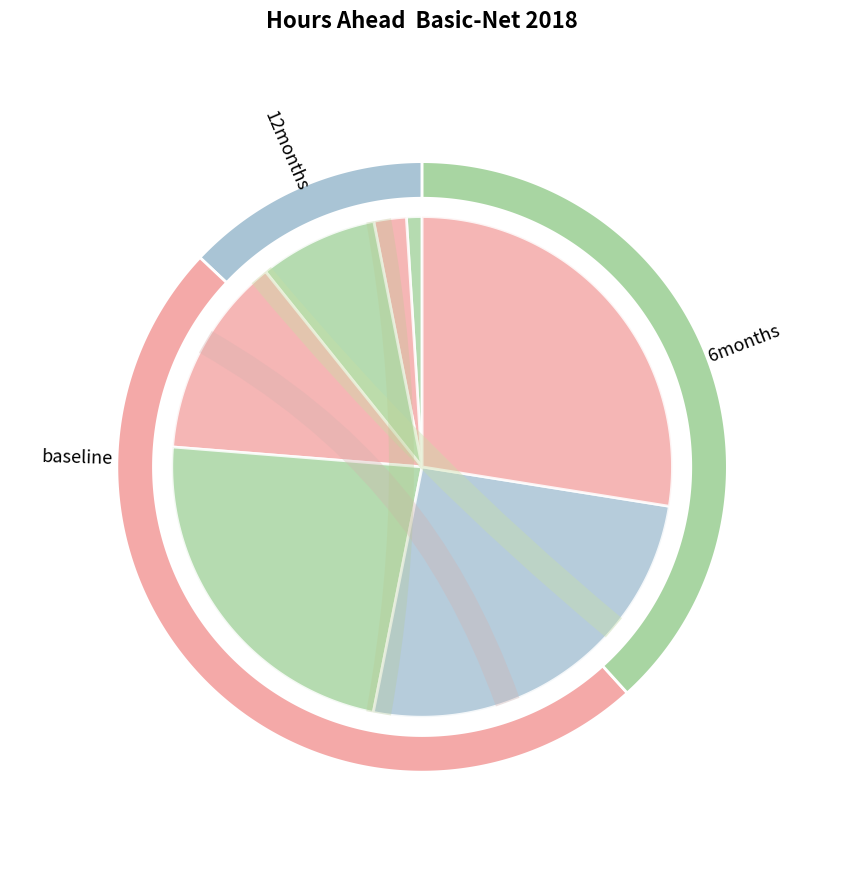

What is the largest slice in the pie chart?

30